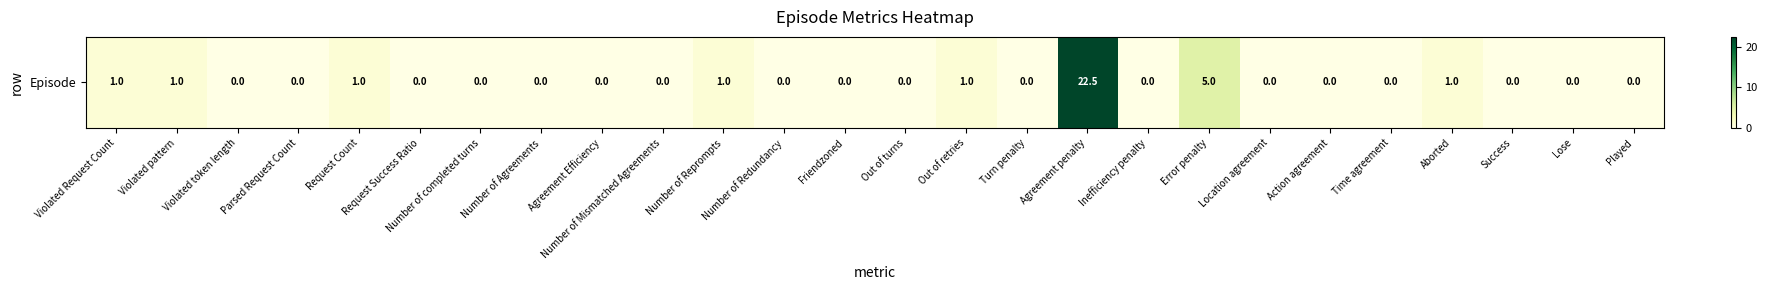

What is the difference between the maximum and second lowest values?

22.5